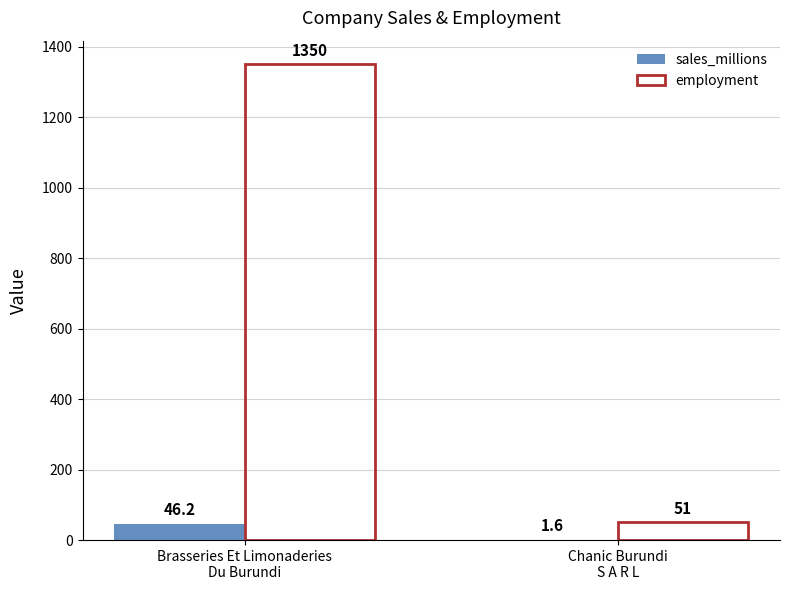

Which series has the largest total across all categories?

employment